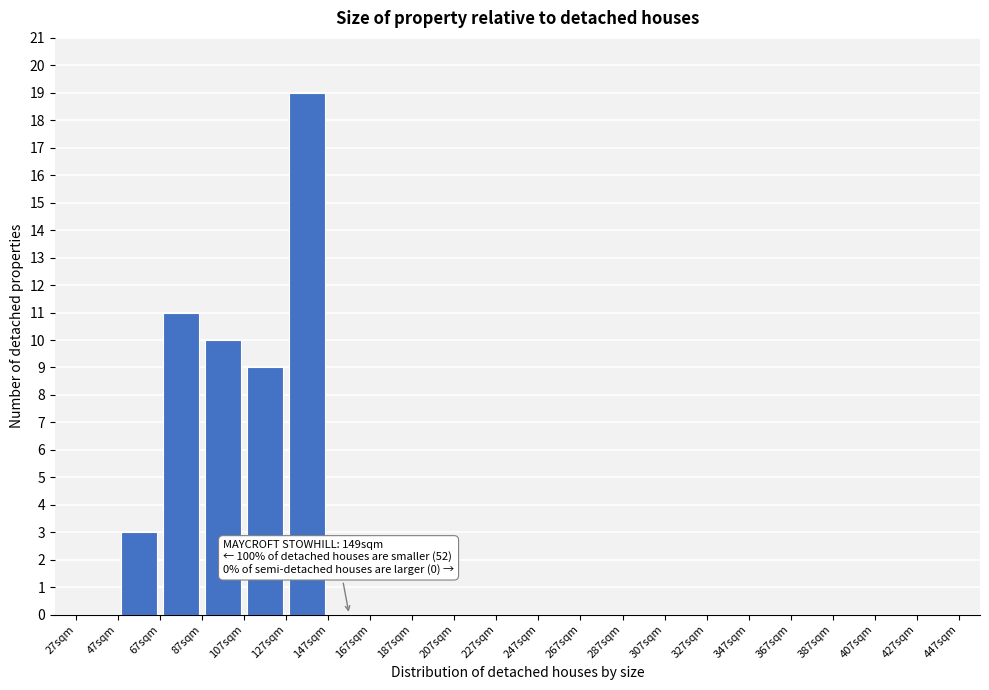

Which range on the x-axis has the tallest bar?

127 to 147